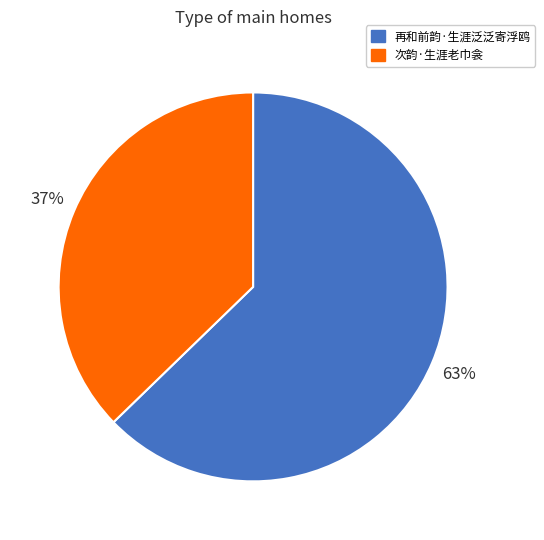

Rank the categories by value from highest to lowest.

再和前韵·生涯泛泛寄浮鸥, 次韵·生涯老巾衾